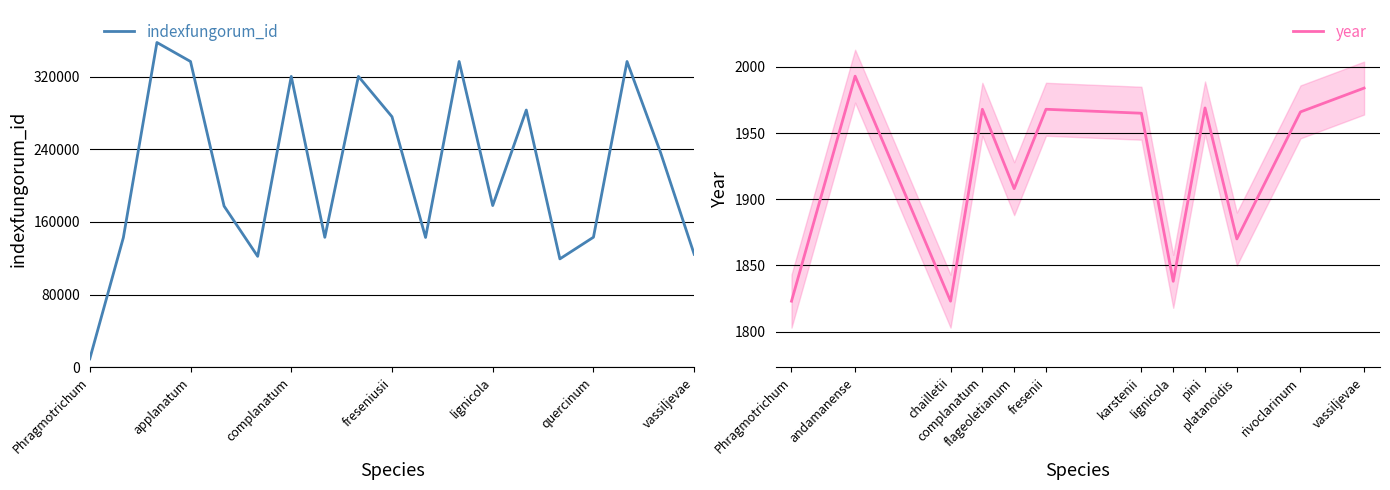

List the labels in order of value, smallest first.

Phragmotrichum, platanoidis, chailletii, vassiljevae, acerinum, gigasporum, flageoletianum, quercinum, bullaria, lignicola, spiraeae, freseniusii, pini, complanatum, fresenii, applanatum, karstenii, rivoclarinum, andamanense